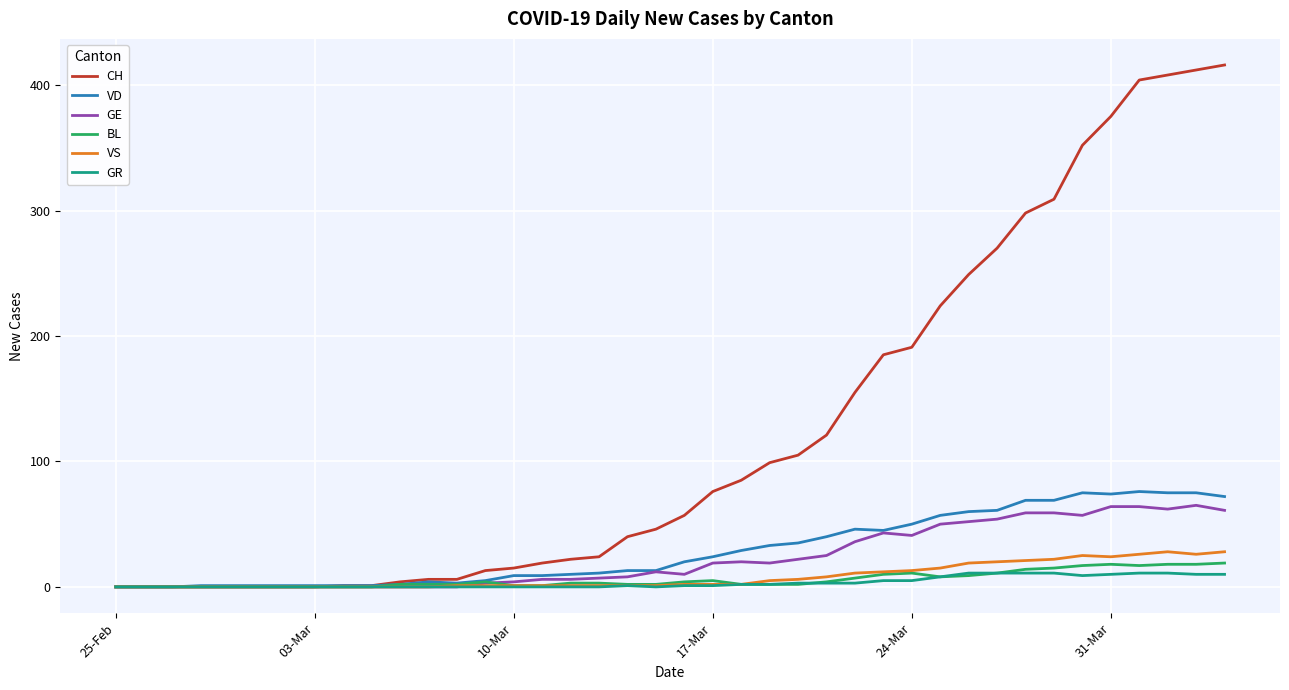

What is the maximum value for VD?

76